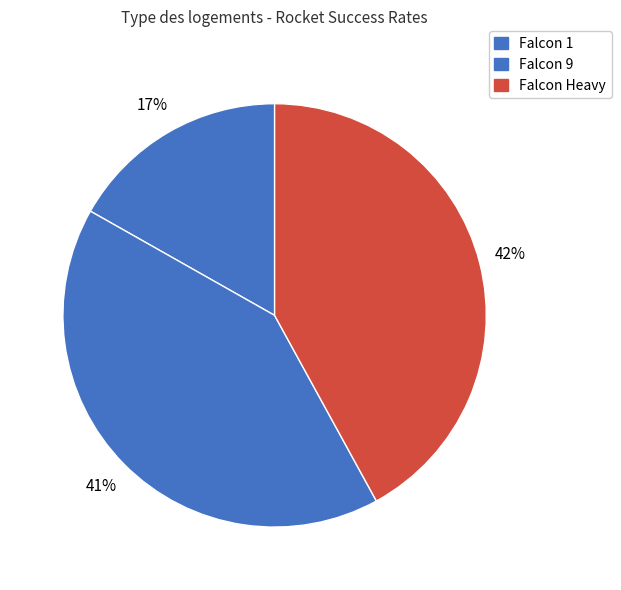

To the nearest percent, what portion does Falcon Heavy represent?

42%